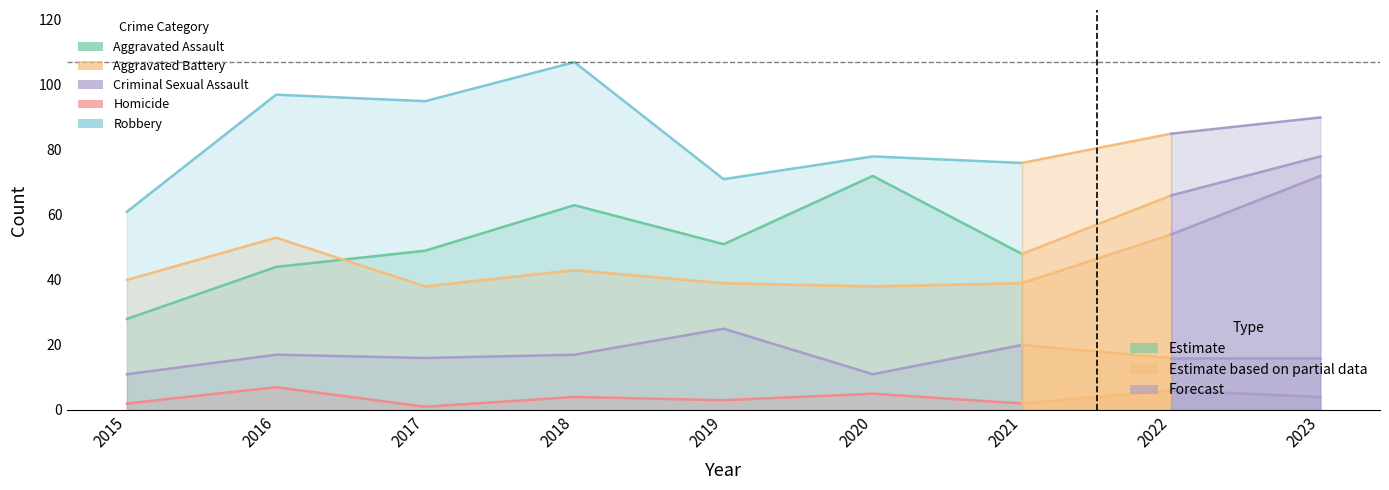

What is the average value of the Robbery series?

84